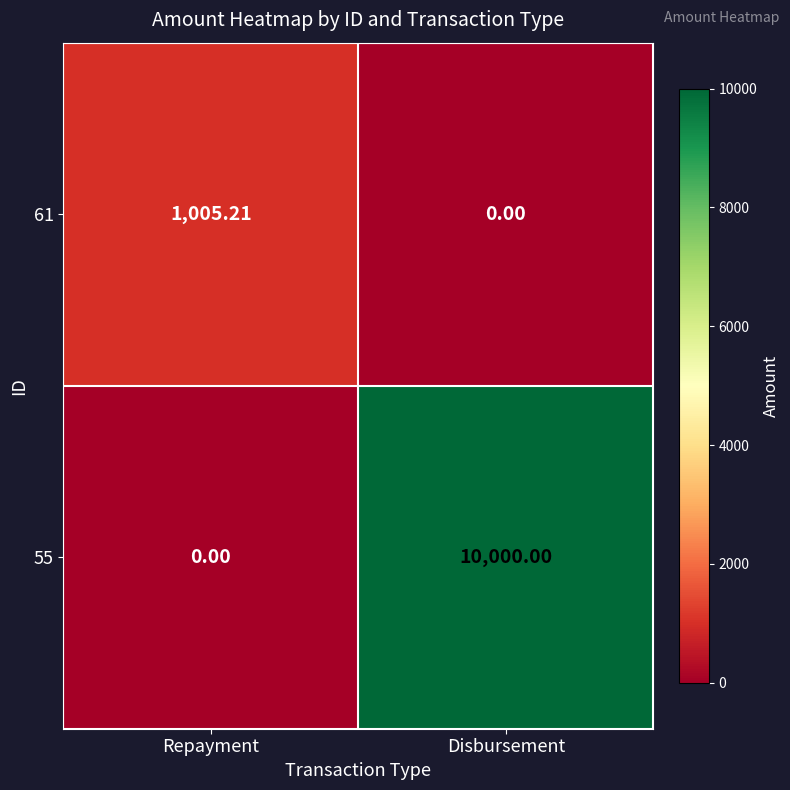

Which category has the highest value in the 55 series?

Disbursement